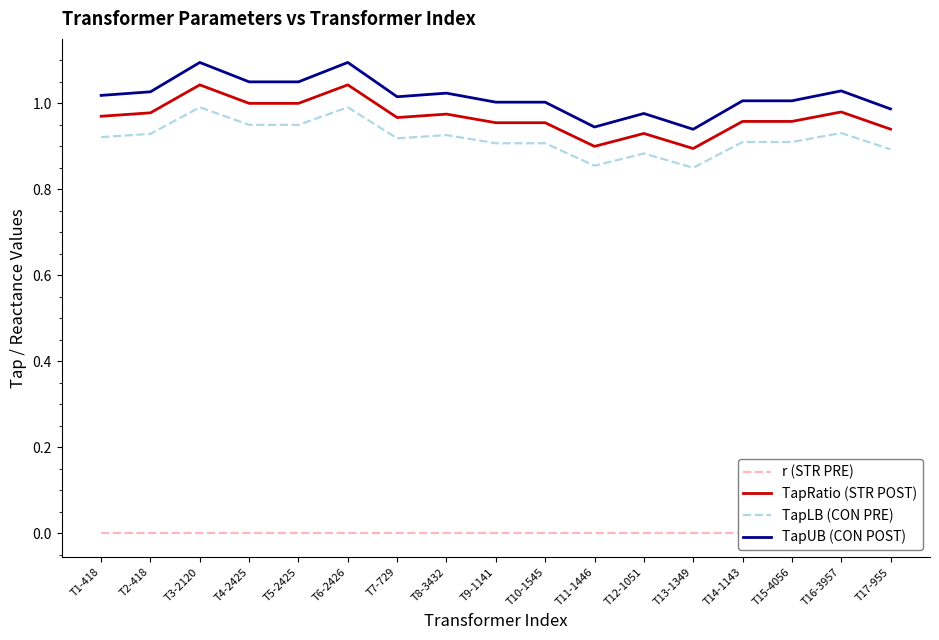

What are all the series names shown in the legend?

r (STR PRE), TapRatio (STR POST), TapLB (CON PRE), TapUB (CON POST)